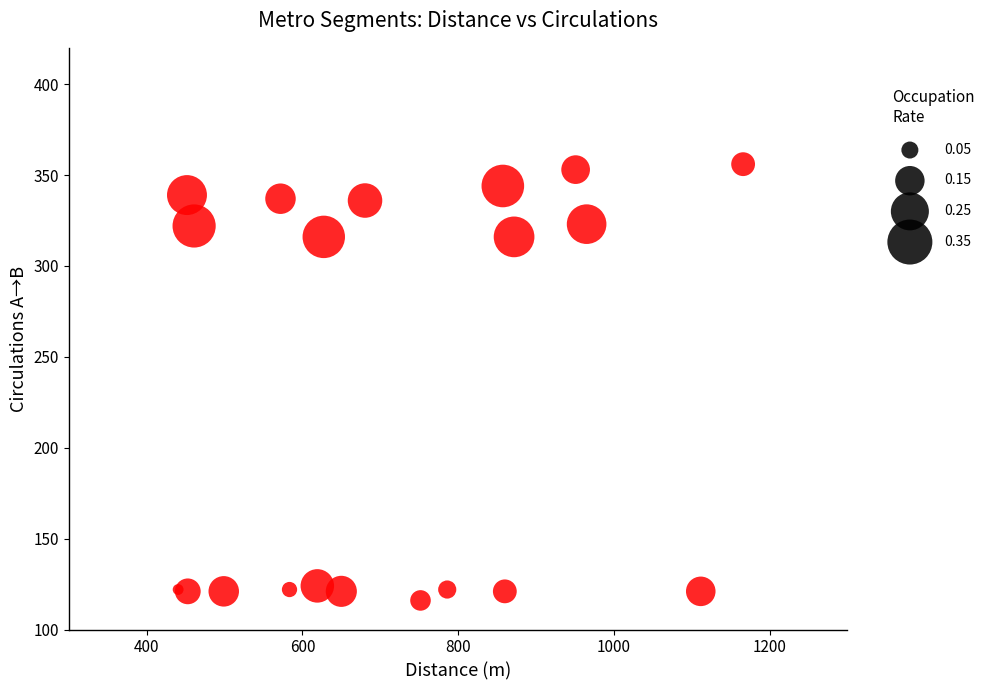

What is the range of Y values (max minus min)?

240